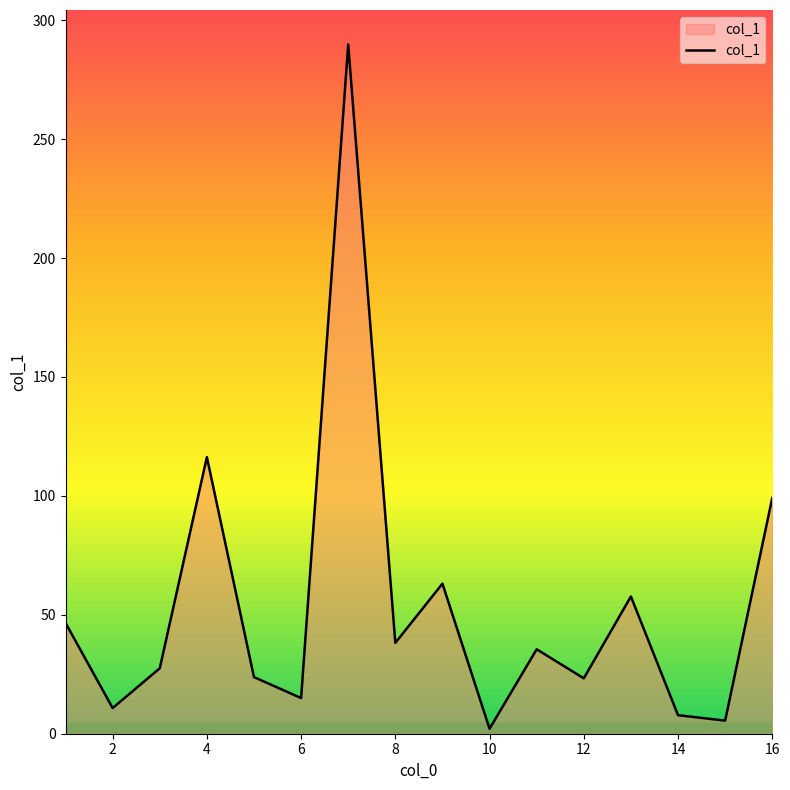

What is the maximum value shown in the chart?

289.8